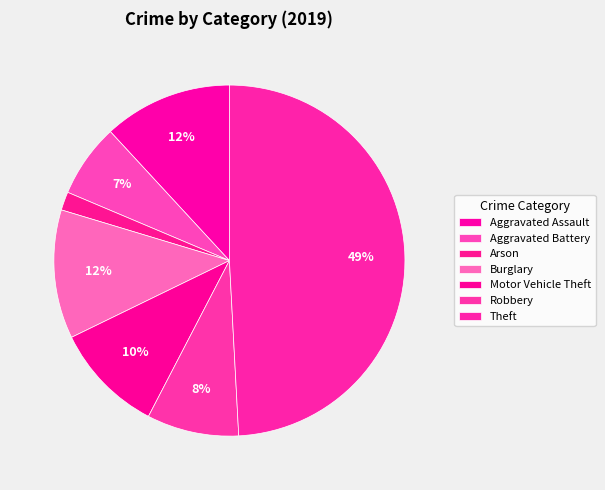

To the nearest percent, what percentage of the pie is Burglary?

12%